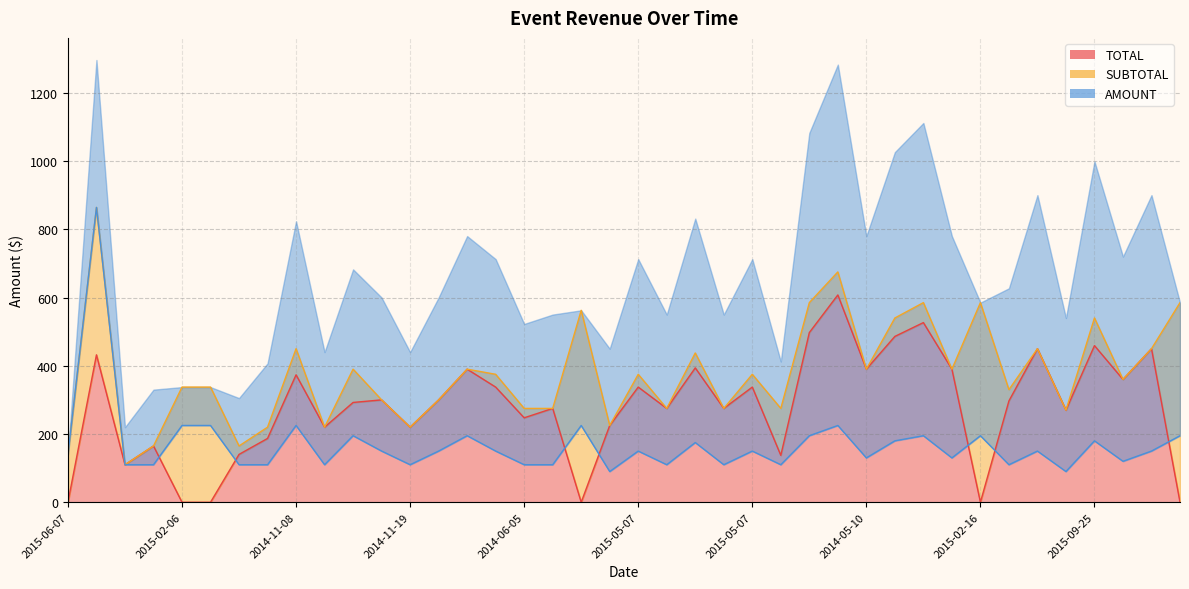

At which label does TOTAL reach its peak?

2014-08-09